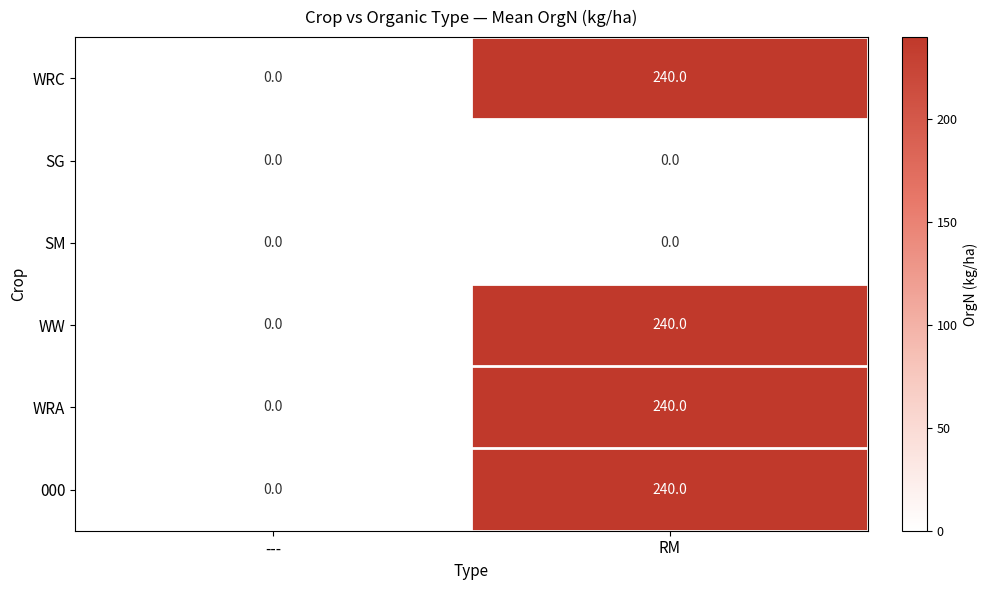

The 000 series shows -96 at ---. True or false?

False